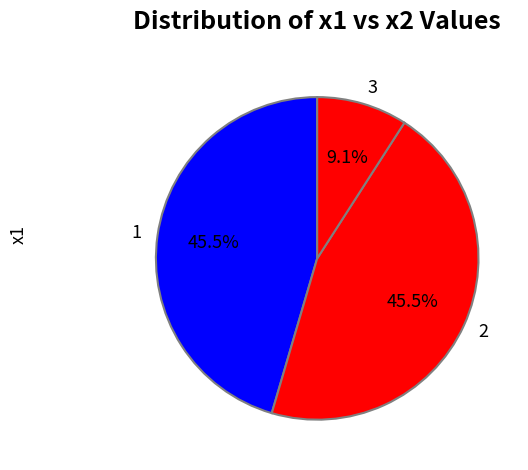

To the nearest percent, what is the difference between the largest and smallest slice percentages?

36%